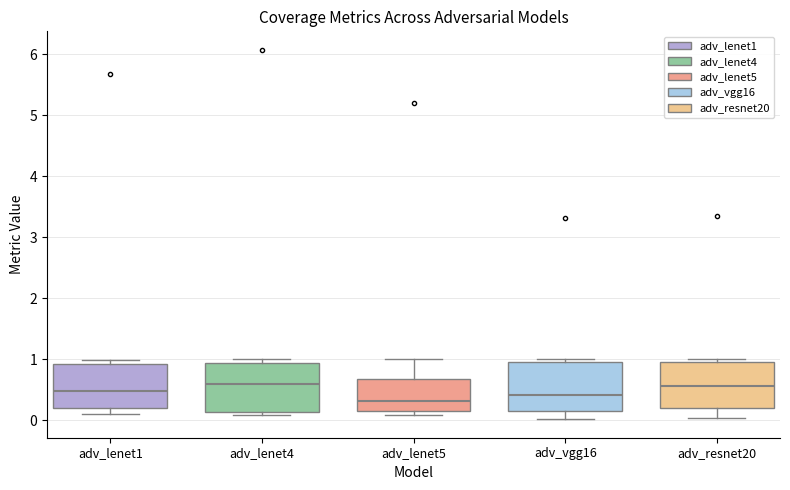

Reading left to right, transcribe this box plot: for each box, give where its median line is, the range the box spans, and where its two whiskers end, as read against the y-axis. The values are not printed on the chart, so give them approximately, as read against the axis.

adv_lenet1: median 0.5, box 0.2 to 0.9, whiskers 0.1 to 1.0
adv_lenet4: median 0.6, box 0.1 to 0.9, whiskers 0.1 (just below the box's lower edge) to 1.0
adv_lenet5: median 0.3, box 0.1 to 0.7, whiskers 0.1 (just below the box's lower edge) to 1.0
adv_vgg16: median 0.4, box 0.1 to 1.0, whiskers 0.0 to 1.0 (just above the box's upper edge)
adv_resnet20: median 0.6, box 0.2 to 1.0, whiskers 0.0 to 1.0 (just above the box's upper edge)